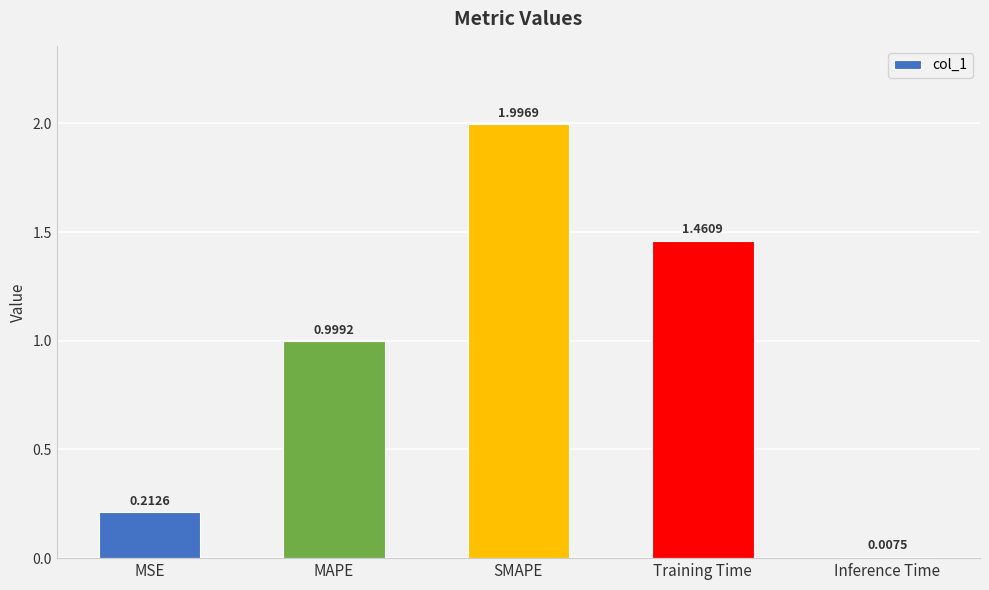

What is the label of the 2nd bar from the right?

Training Time